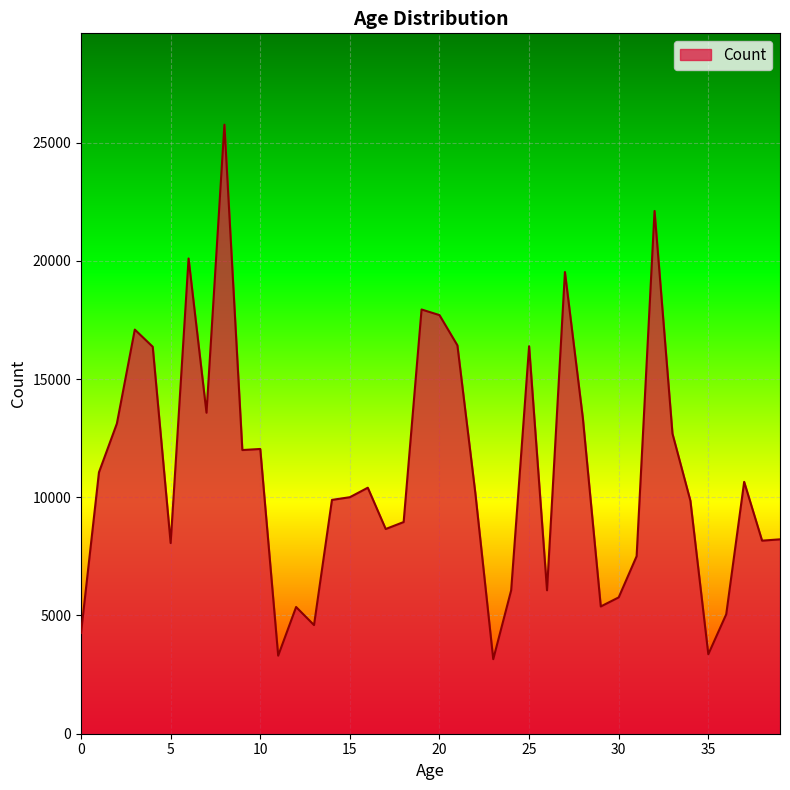

What is the maximum value shown in the chart?

25757